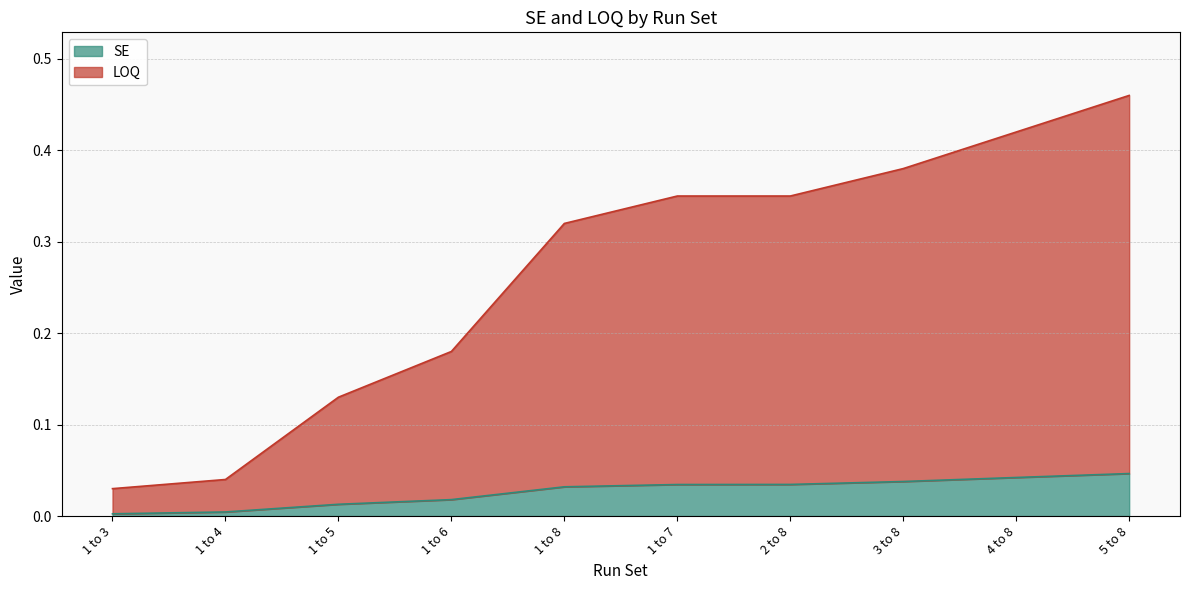

The value of SE at 4 to 8 is 0.0. True or false?

False